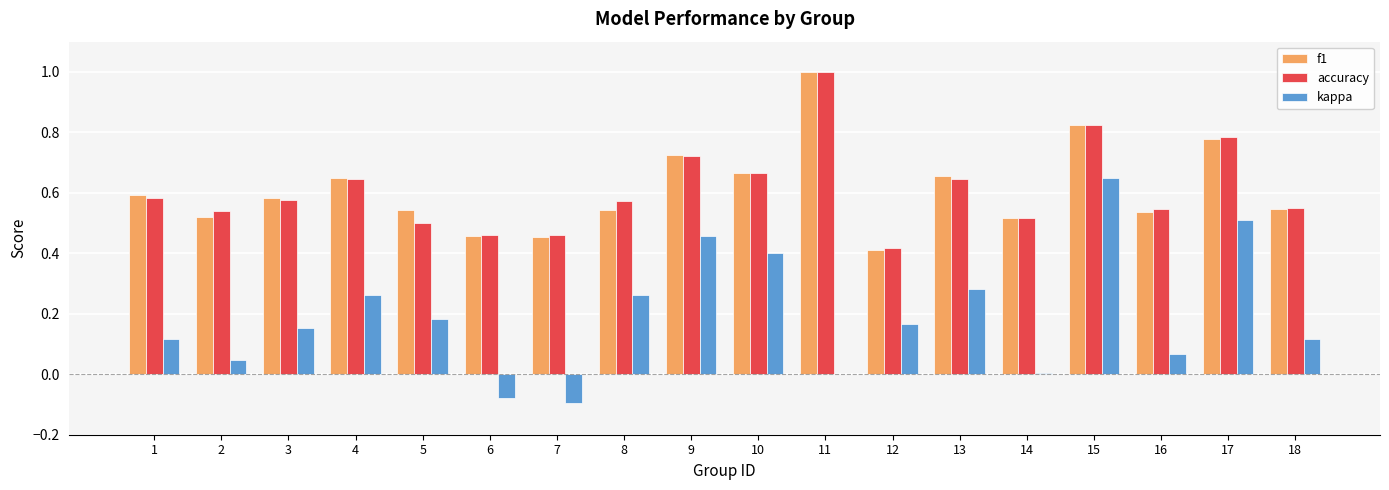

Which series has the widest spread of values?

kappa